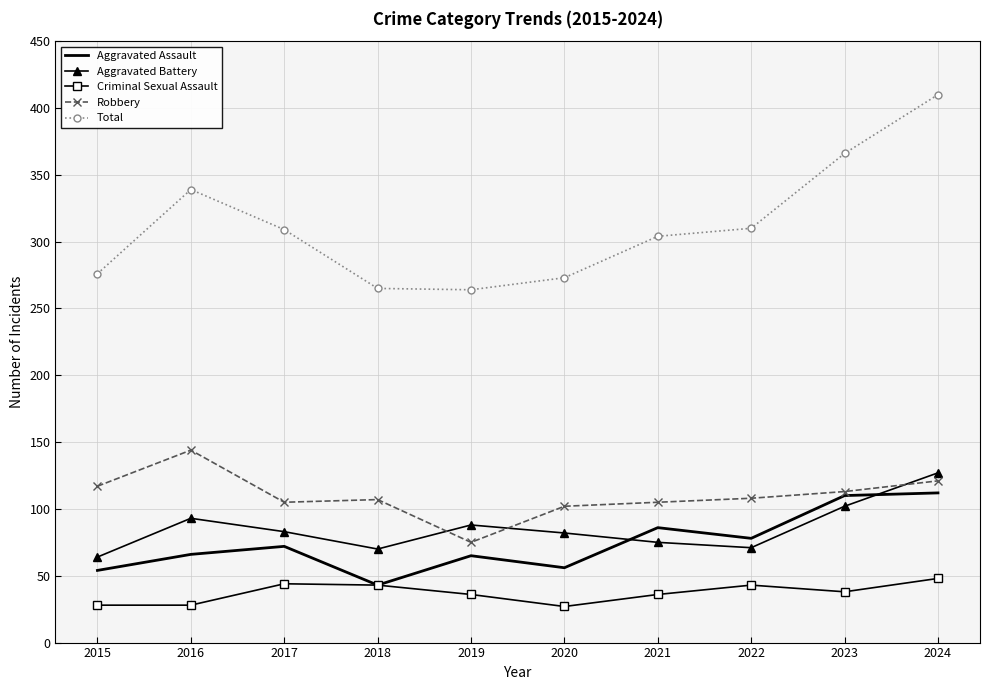

Rank the series at 2015 from highest to lowest value.

Total, Robbery, Aggravated Battery, Aggravated Assault, Criminal Sexual Assault